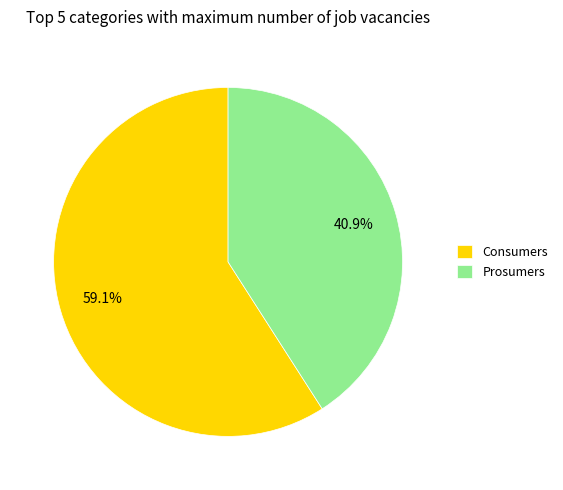

To the nearest percent, what is the difference between the Prosumers and Consumers slice percentages?

18%